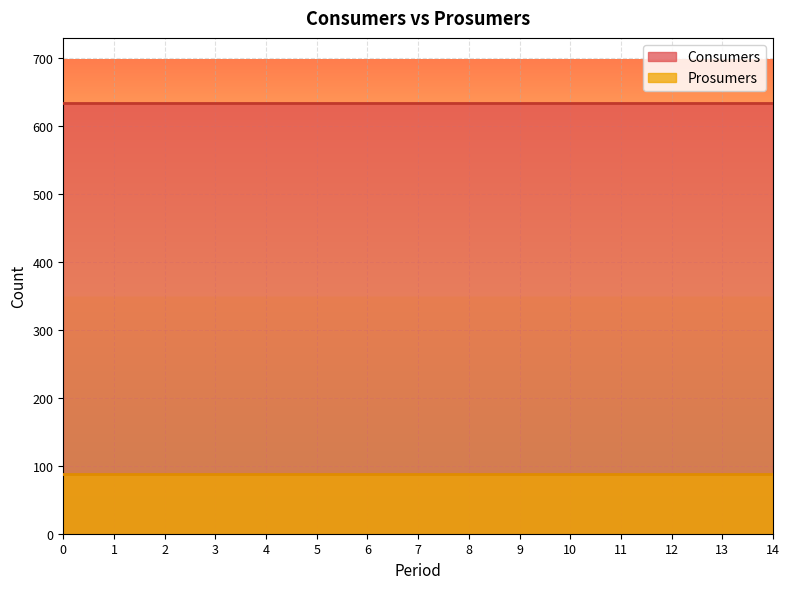

Is the value of Consumers at 10 greater than the value of Prosumers at 9?

Yes